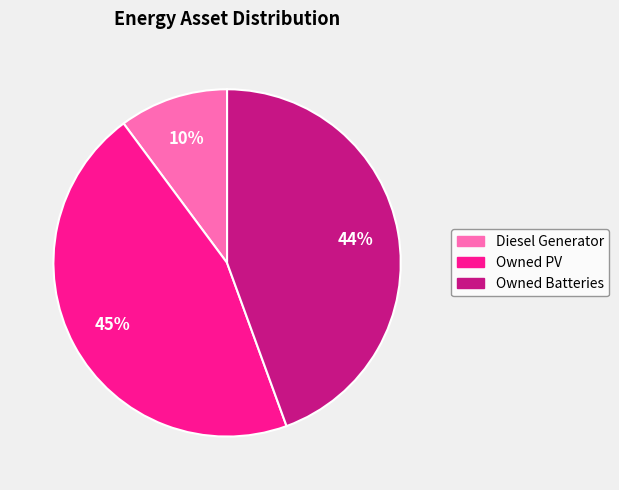

To the nearest percent, what is the difference between the Owned PV and Diesel Generator slice percentages?

35%